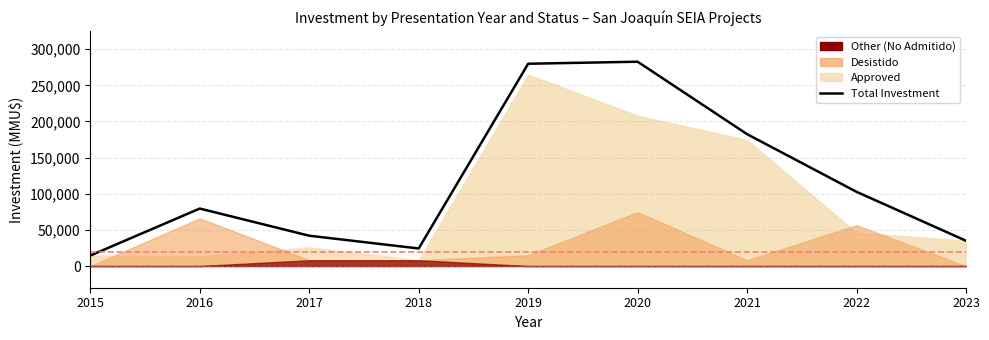

Rank the categories by value from highest to lowest.

2020, 2019, 2021, 2022, 2016, 2017, 2023, 2018, 2015